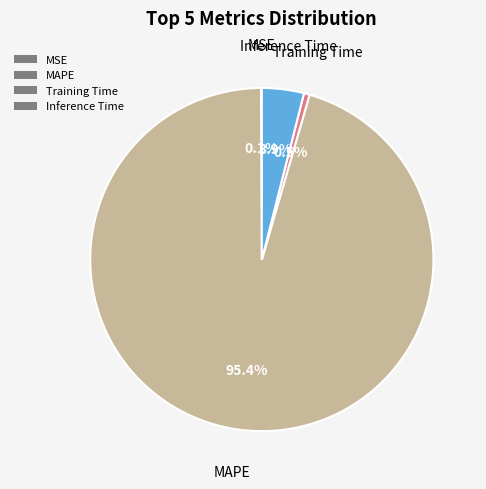

To the nearest percent, what is the difference between the largest and smallest slice percentages?

95%